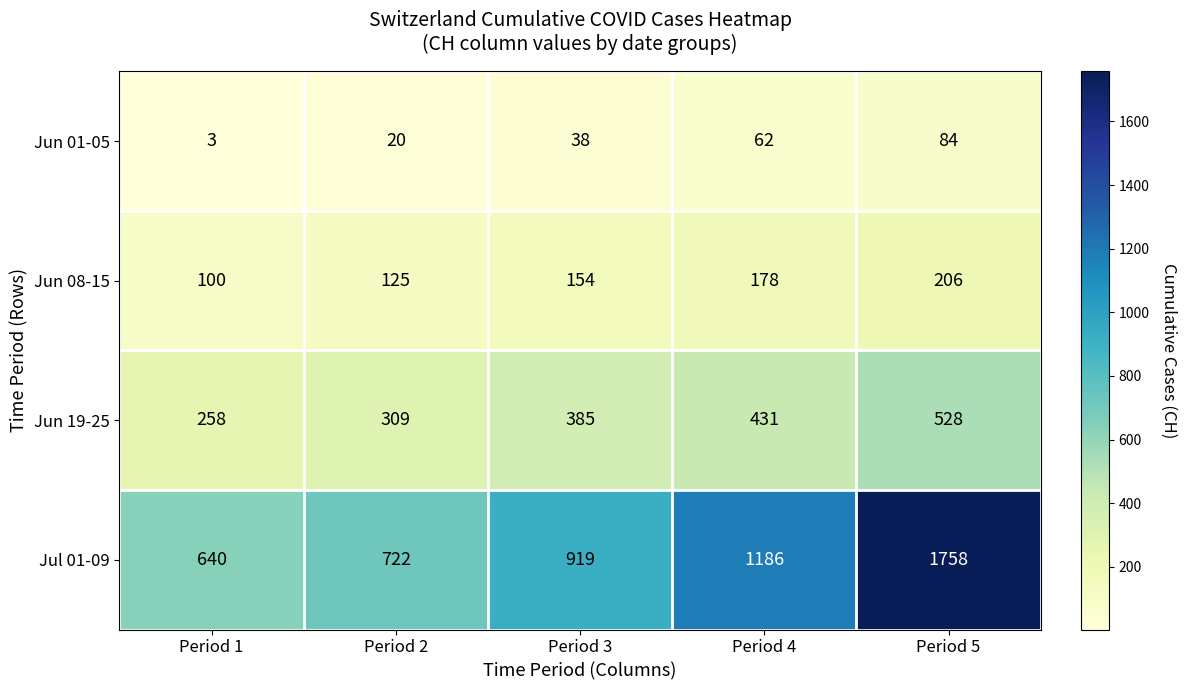

Which series has the largest total across all categories?

Jul 01-09